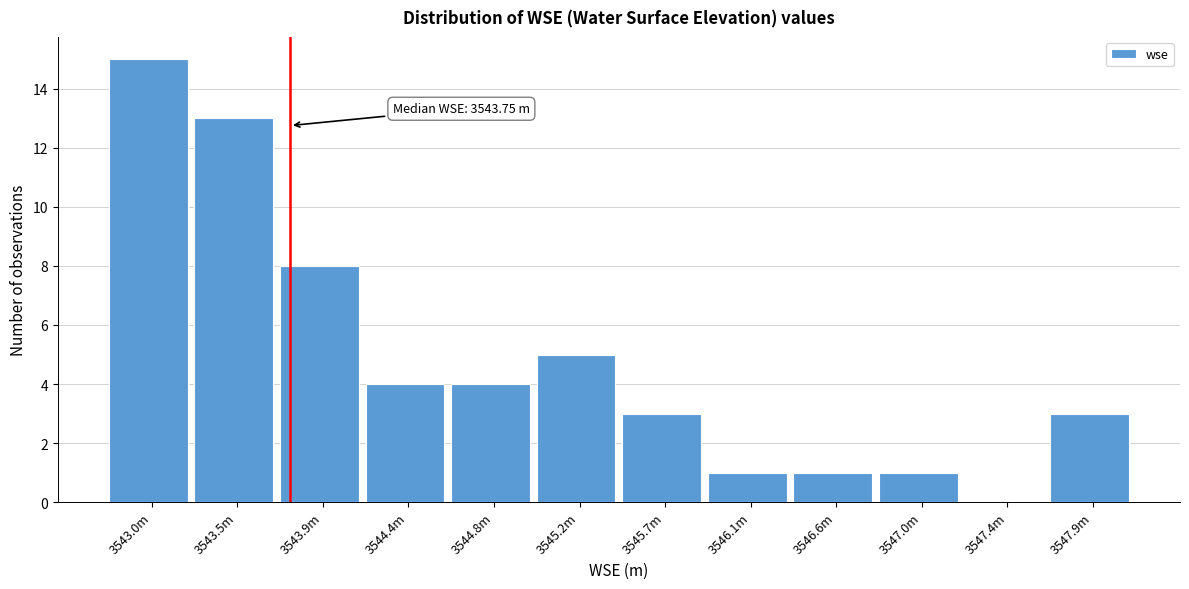

Reading right to left, list all the values displayed in this chart.

3547.9m=3	3547.4m=0	3547.0m=1	3546.6m=1	3546.1m=1	3545.7m=3	3545.2m=5	3544.8m=4	3544.4m=4	3543.9m=8	3543.5m=13	3543.0m=15